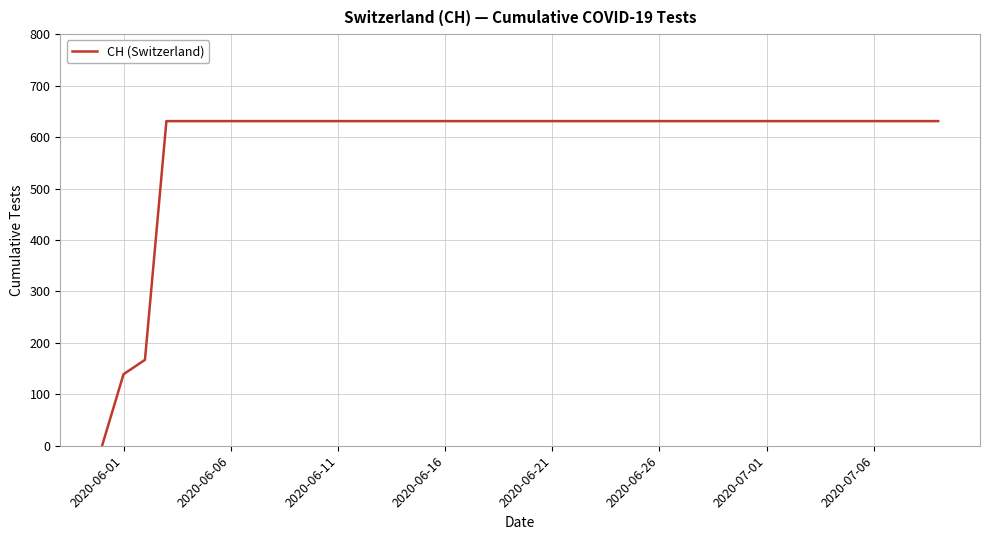

What is the maximum value shown in the chart?

631